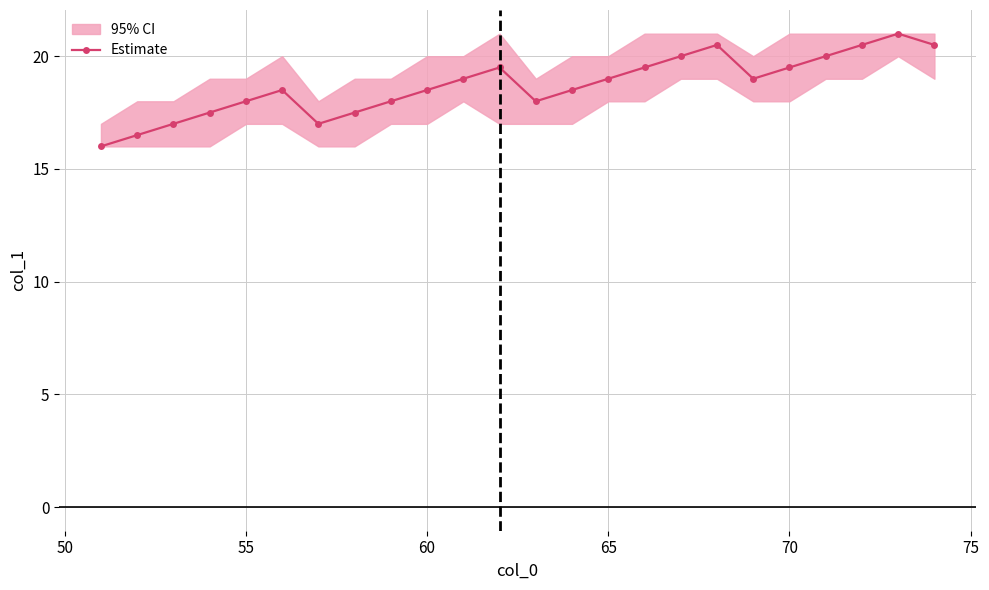

What is the minimum value for Estimate?

16.0